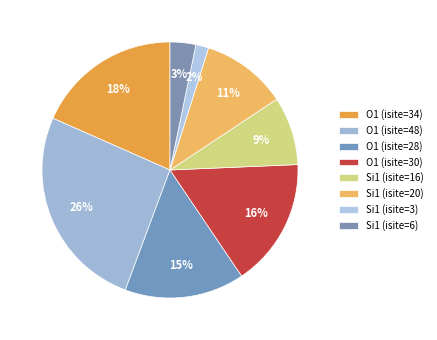

Combined, do Si1 (isite=6) and O1 (isite=48) account for over 50%?

No